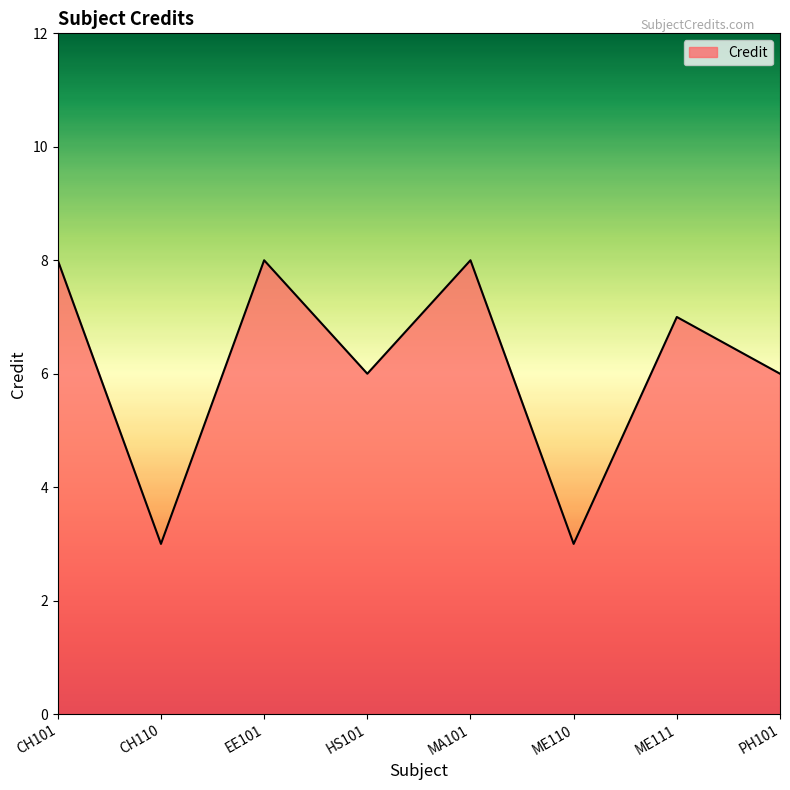

How many lines are shown in the chart?

1